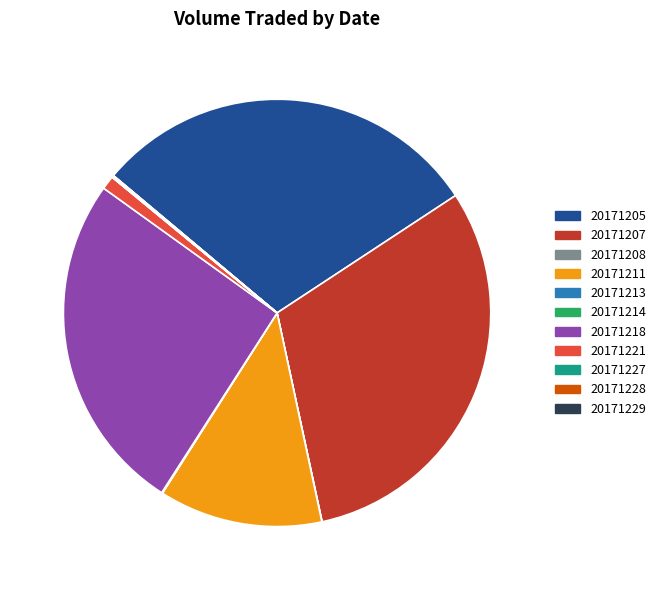

Is there any slice that represents more than half of the pie?

No